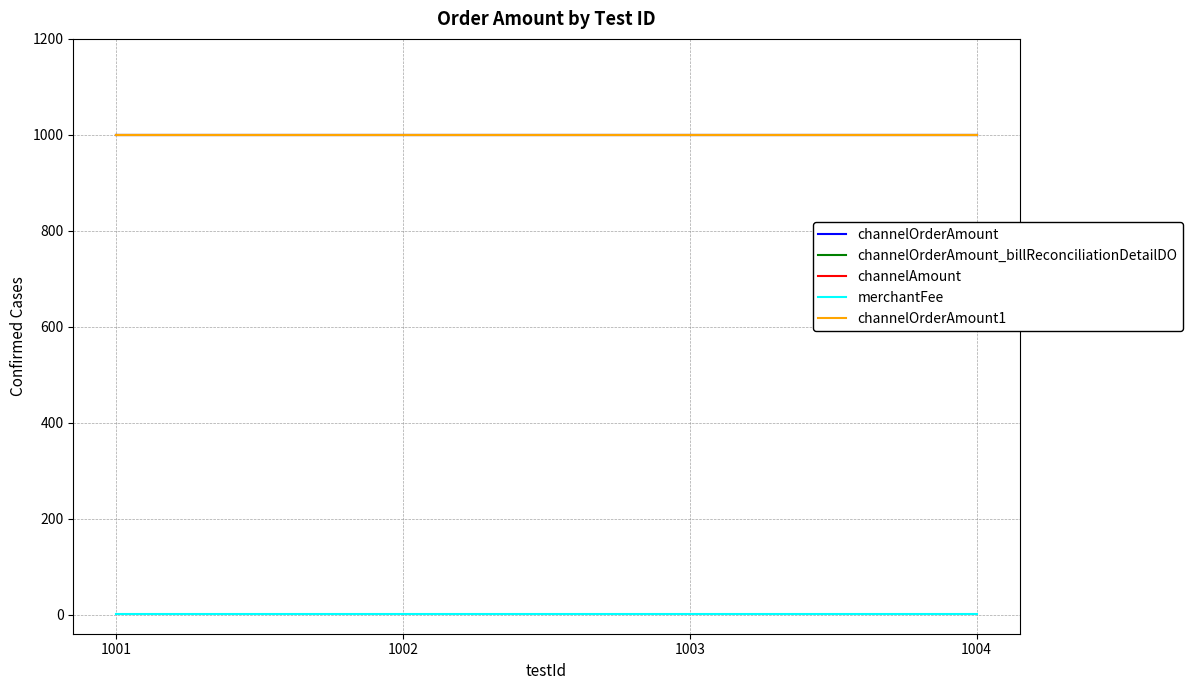

True or false: merchantFee and channelAmount cross at least once.

False